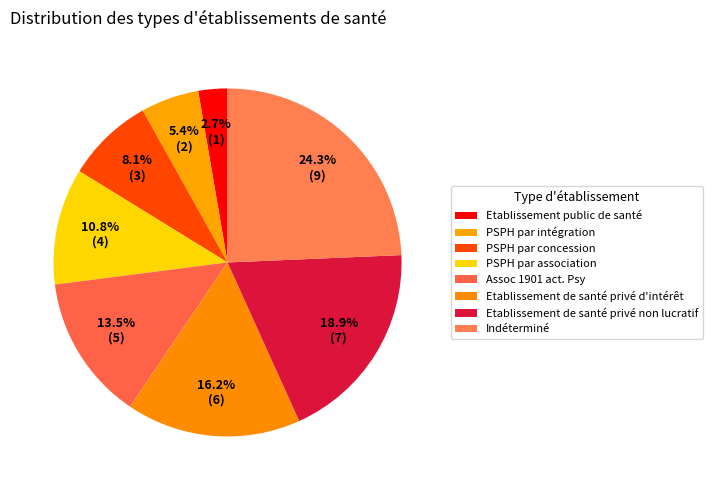

How many segments does this pie chart have?

8